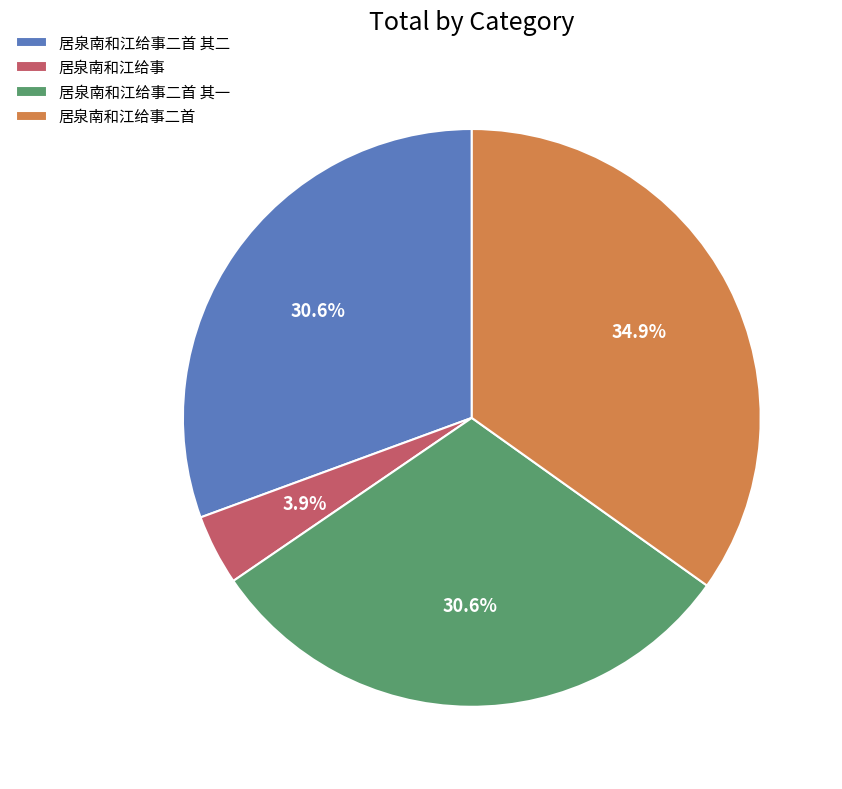

What percentage is the 居泉南和江给事二首 其二 slice, to the nearest percent?

31%